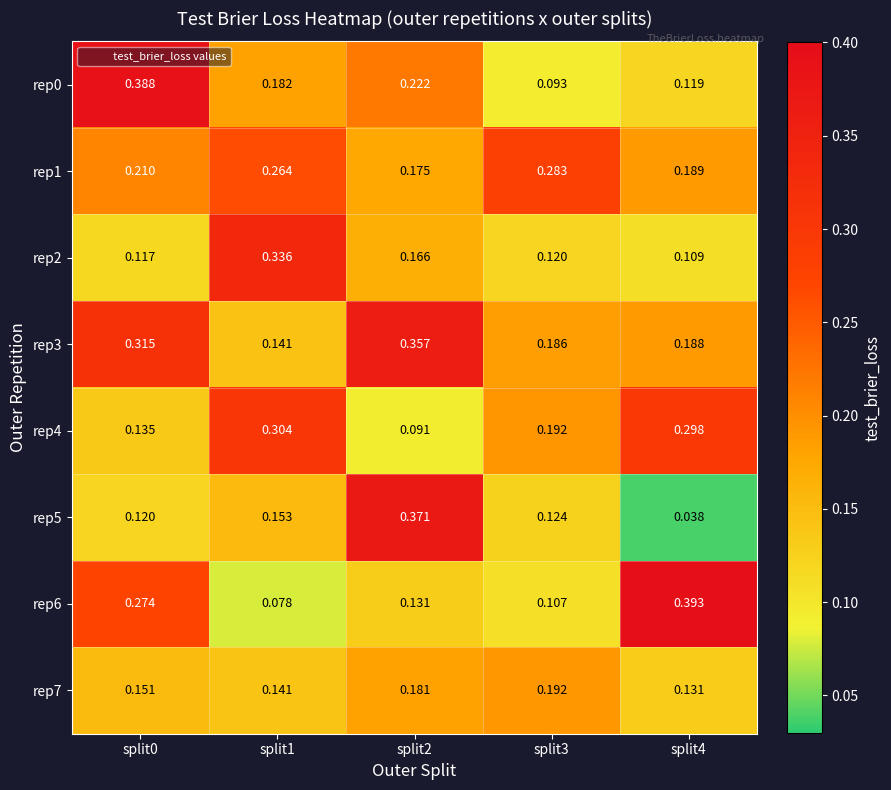

Is the value of rep7 at split3 greater than the value of rep5 at split0?

Yes